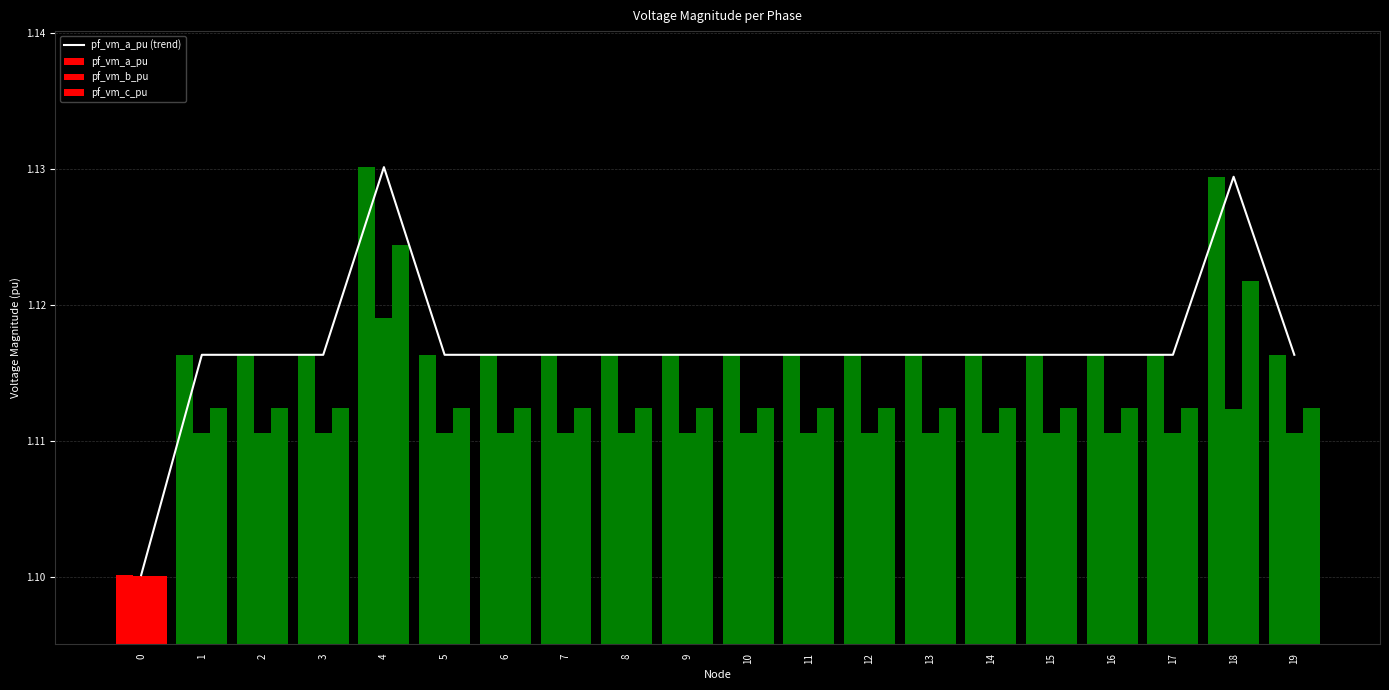

True or false: pf_vm_a_pu has a value of 1.1 at 3.

True